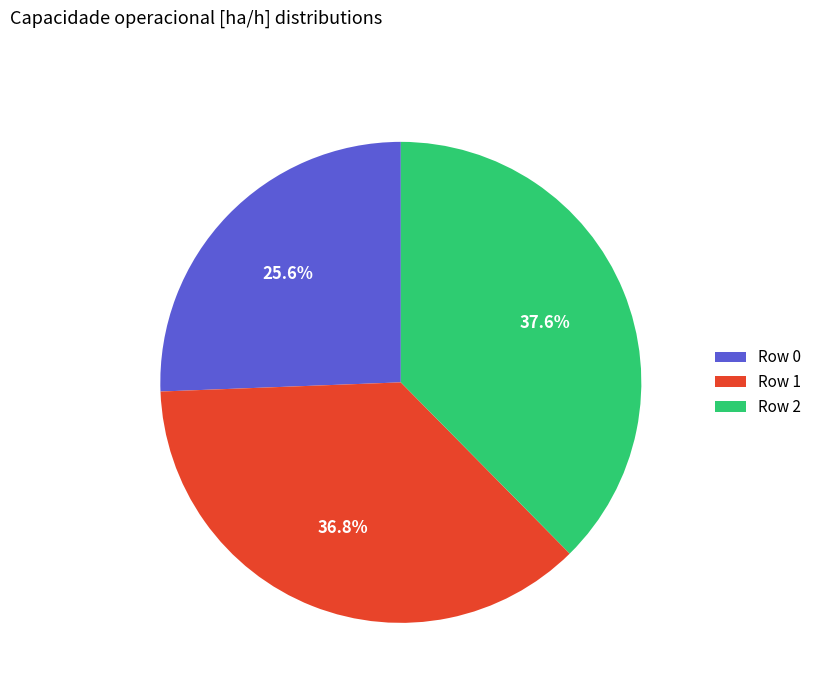

How many segments does this pie chart have?

3